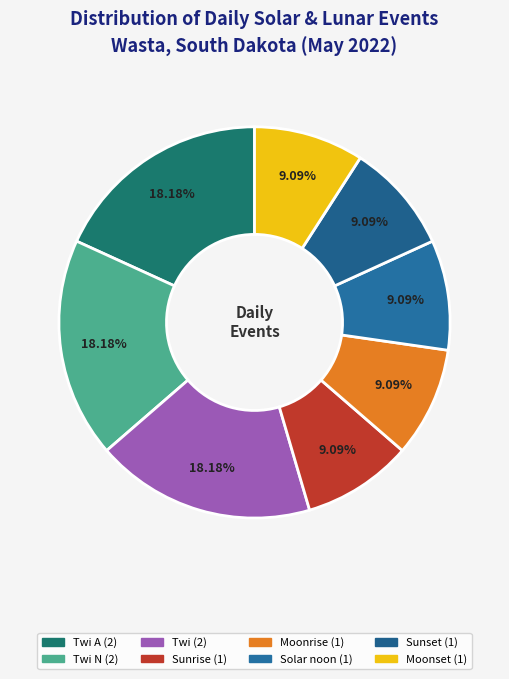

Rank the categories by value from highest to lowest.

Twi A, Twi N, Twi, Sunrise, Moonrise, Solar noon, Sunset, Moonset